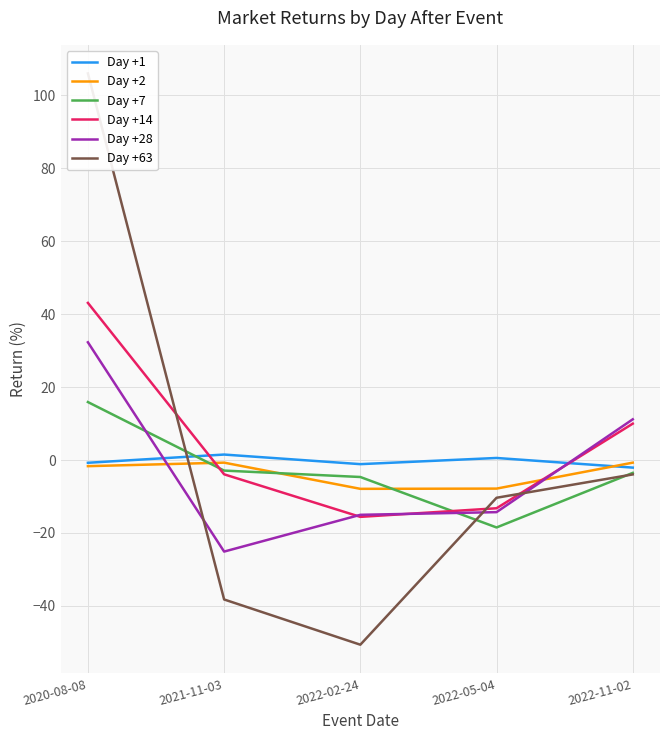

True or false: Day +28 has a value of -14.3 at 2022-05-04.

True